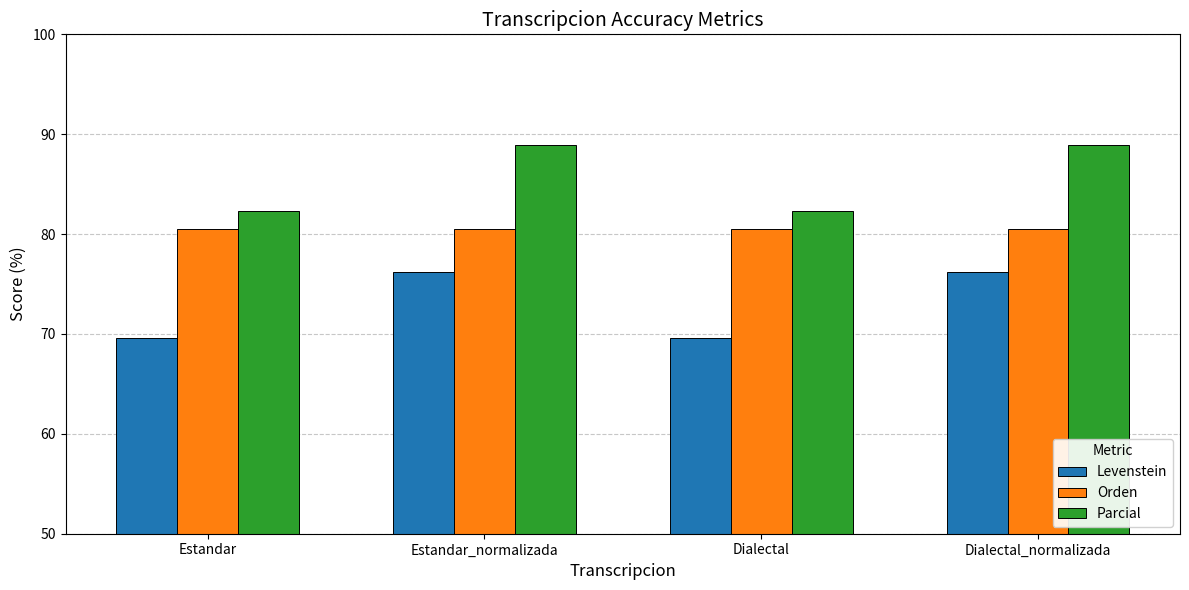

List the series in order of their peak value, highest first.

Parcial, Orden, Levenstein